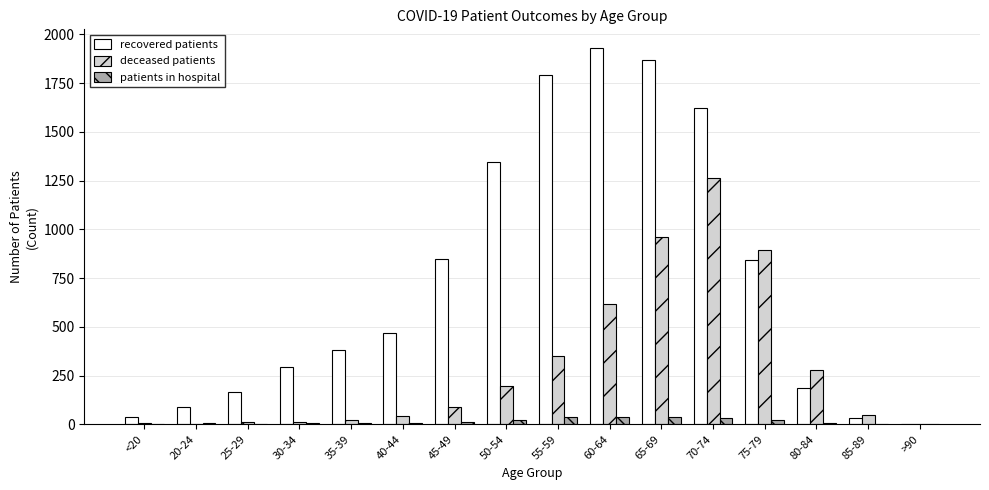

Which series has the largest total across all categories?

recovered patients